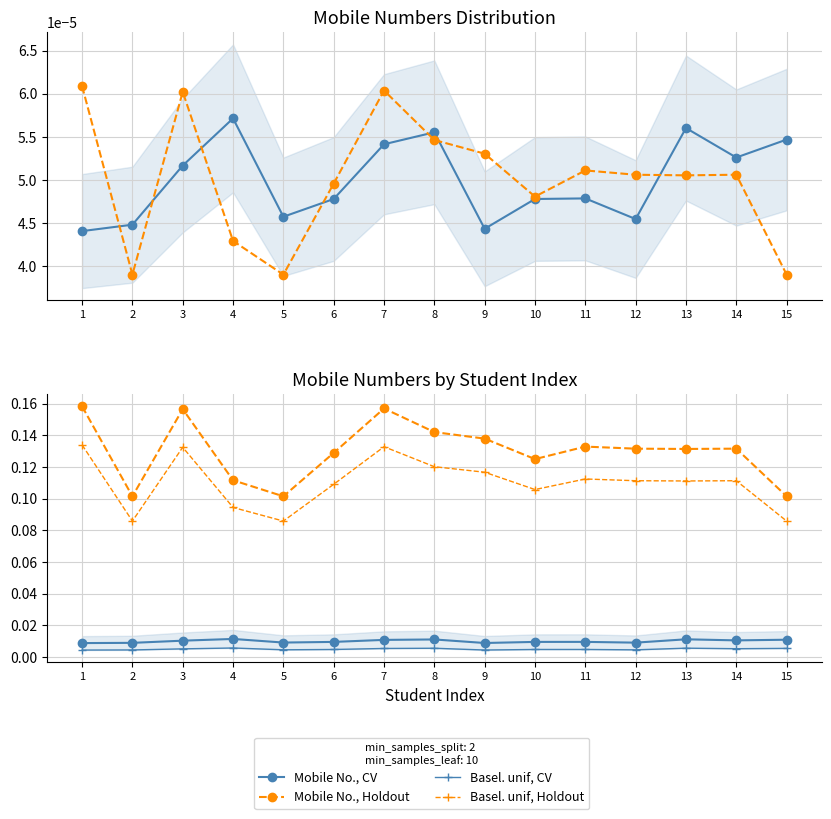

Count the number of categories in the chart.

15